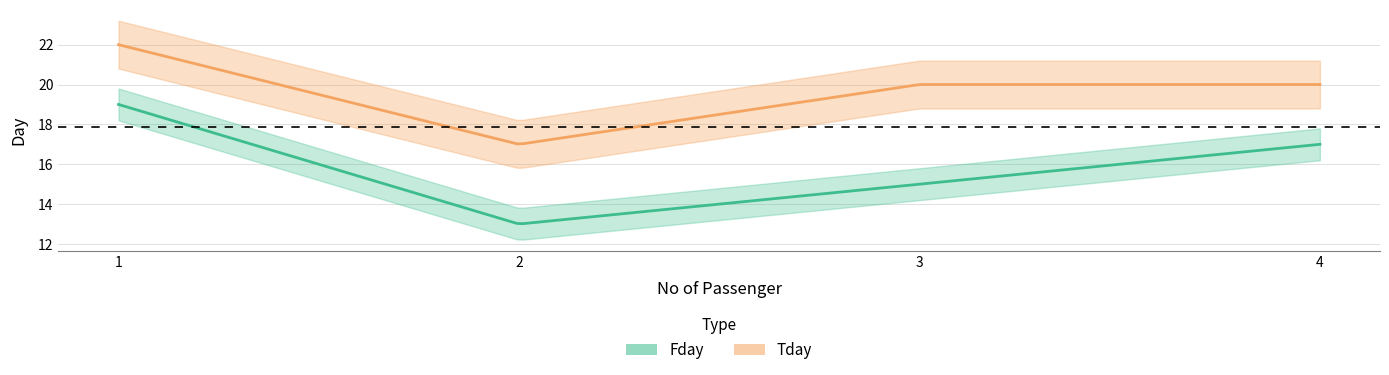

List the series in order of their overall mean, highest first.

Tday, Fday